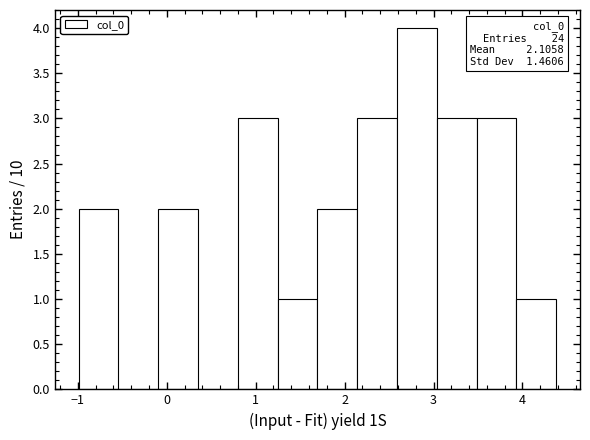

Which range on the x-axis has the tallest bar?

2.6 to 3.0